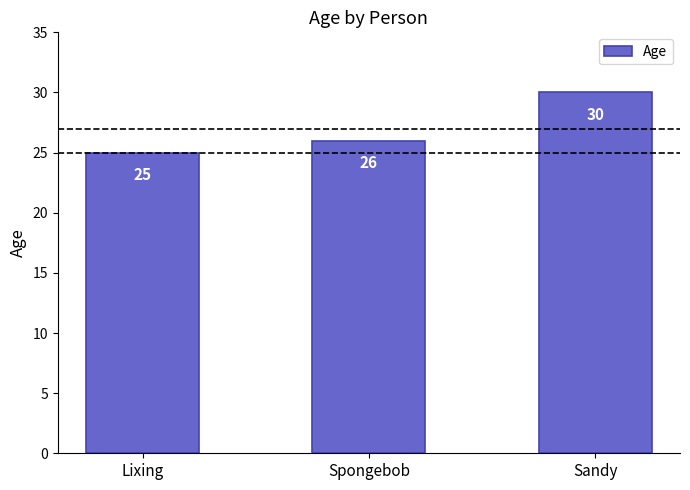

What is the label of the 1st bar from the left?

Lixing